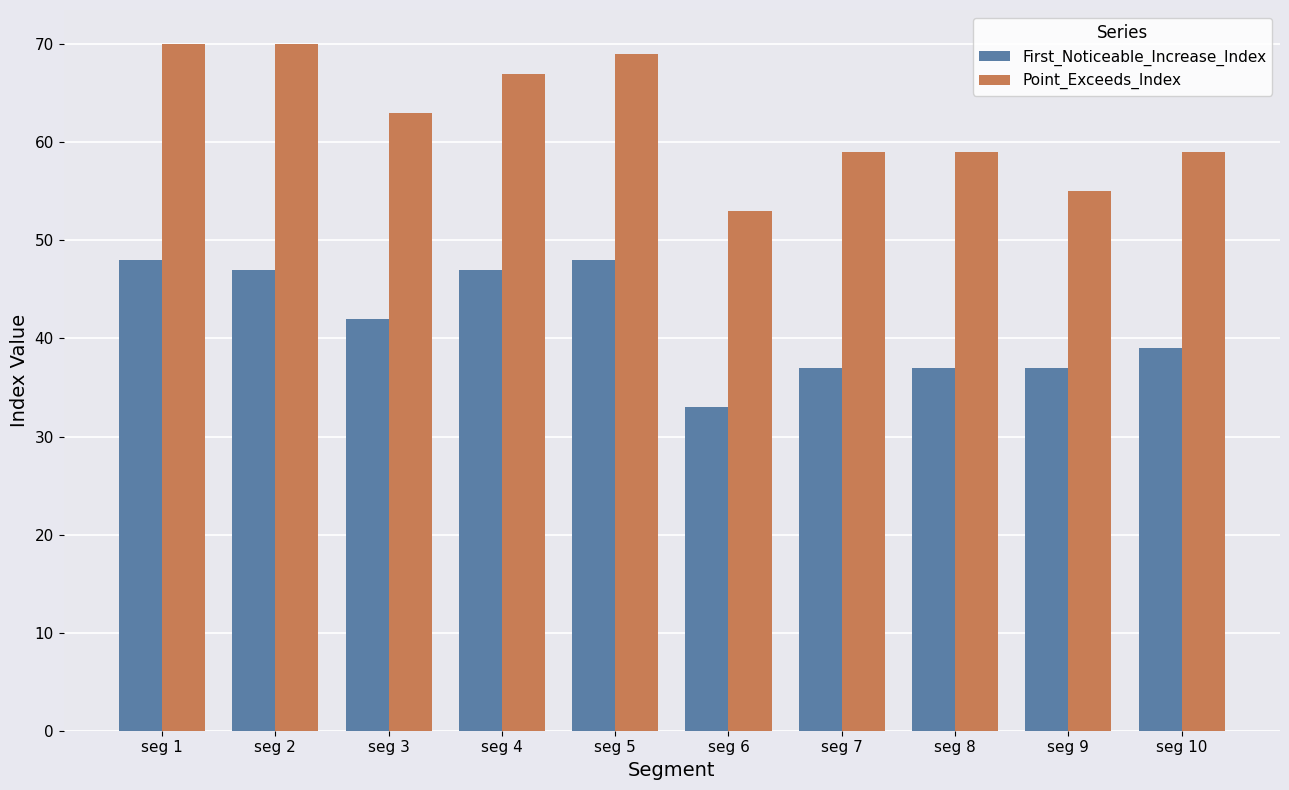

Reading left to right, transcribe all the data shown in this chart.

First_Noticeable_Increase_Index: 48	47	42	47	48	33	37	37	37	39
Point_Exceeds_Index: 70	70	63	67	69	53	59	59	55	59